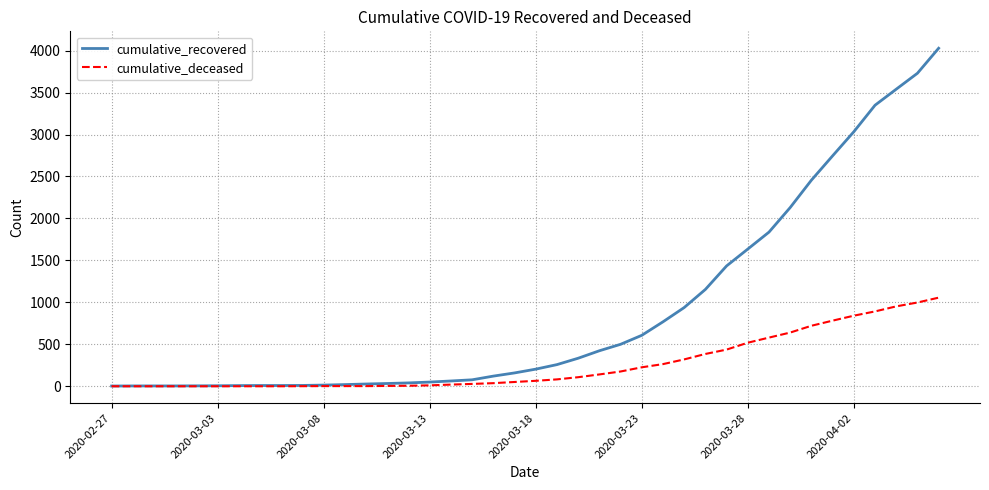

List the series in order of their peak value, lowest first.

cumulative_deceased, cumulative_recovered